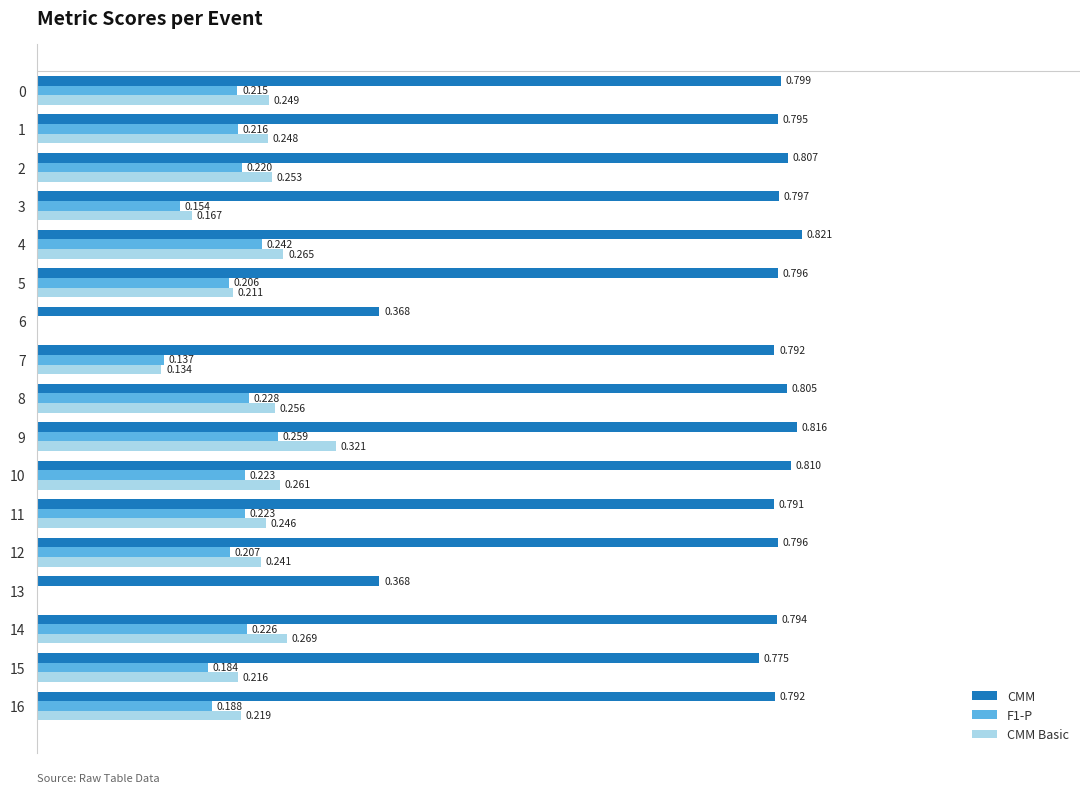

Is the value of CMM Basic at 3 greater than the value of F1-P at 8?

No